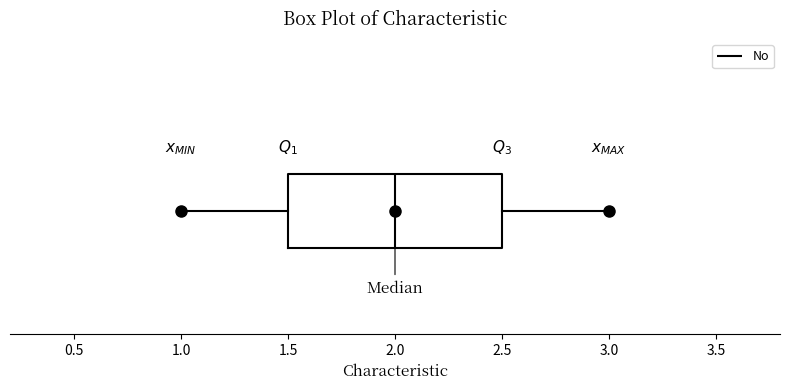

Where is the right edge of the box on the x-axis? The values are not printed on the chart, so give them approximately, as read against the axis.

2.5